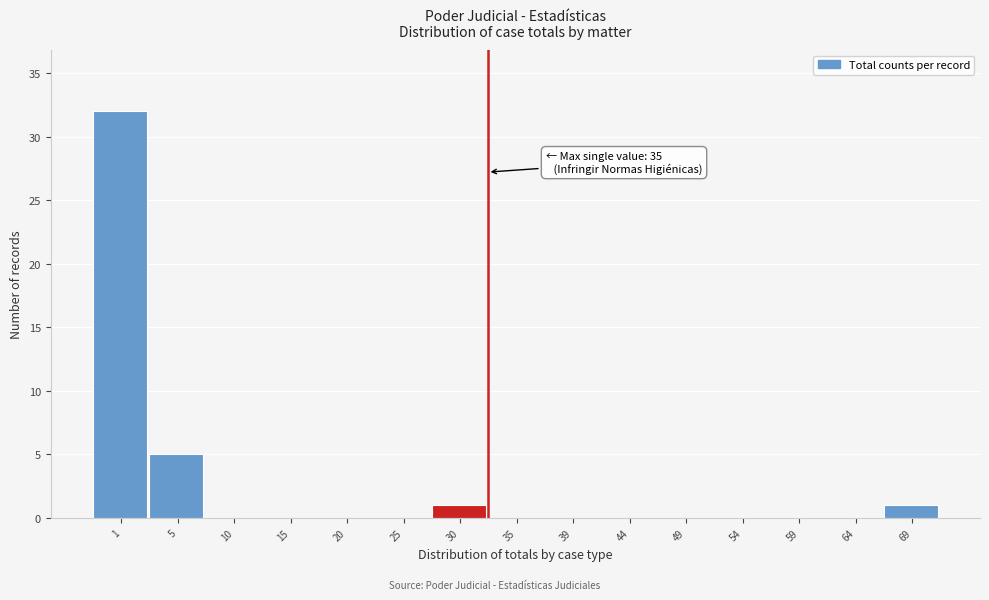

Reading right to left, list all the values displayed in this chart.

69=1	64=0	59=0	54=0	49=0	44=0	39=0	35=0	30=1	25=0	20=0	15=0	10=0	5=5	1=32